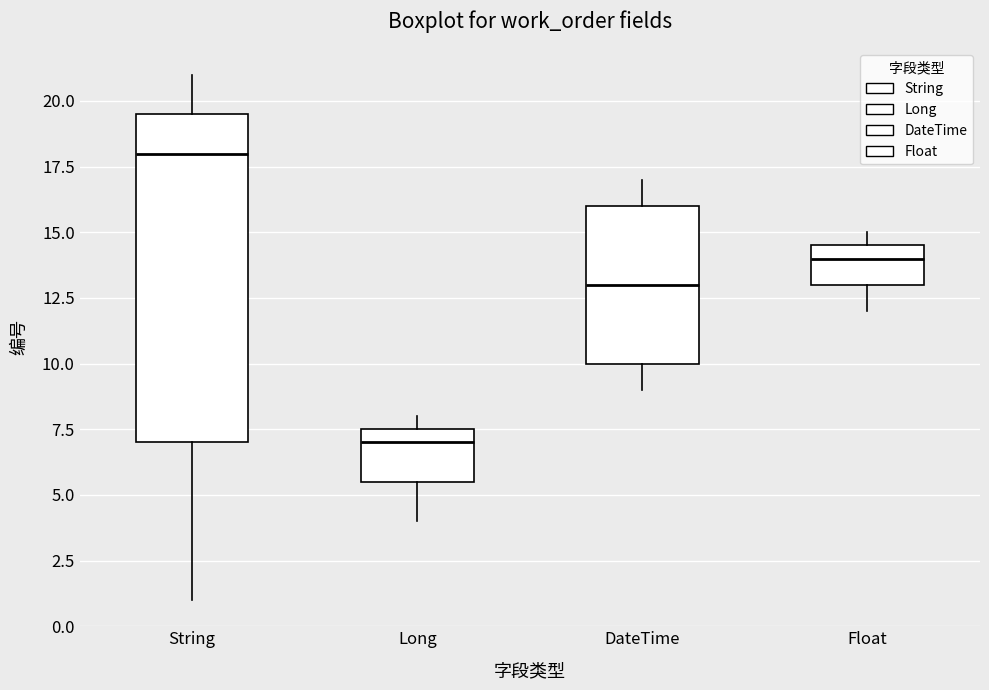

Reading left to right, transcribe this box plot: for each box, give where its median line is, the range the box spans, and where its two whiskers end, as read against the y-axis. The values are not printed on the chart, so give them approximately, as read against the axis.

String: median 18.0, box 7.0 to 19.5, whiskers 1.0 to 21.0
Long: median 7.0, box 5.5 to 7.5, whiskers 4.0 to 8.0
DateTime: median 13.0, box 10.0 to 16.0, whiskers 9.0 to 17.0
Float: median 14.0, box 13.0 to 14.5, whiskers 12.0 to 15.0